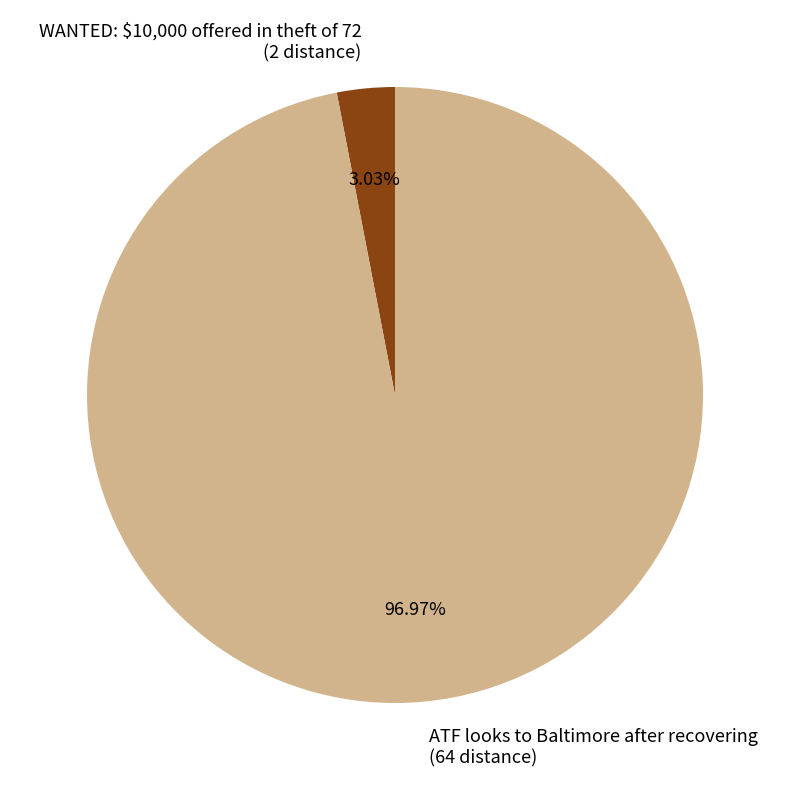

To the nearest percent, what is the average slice percentage?

50%